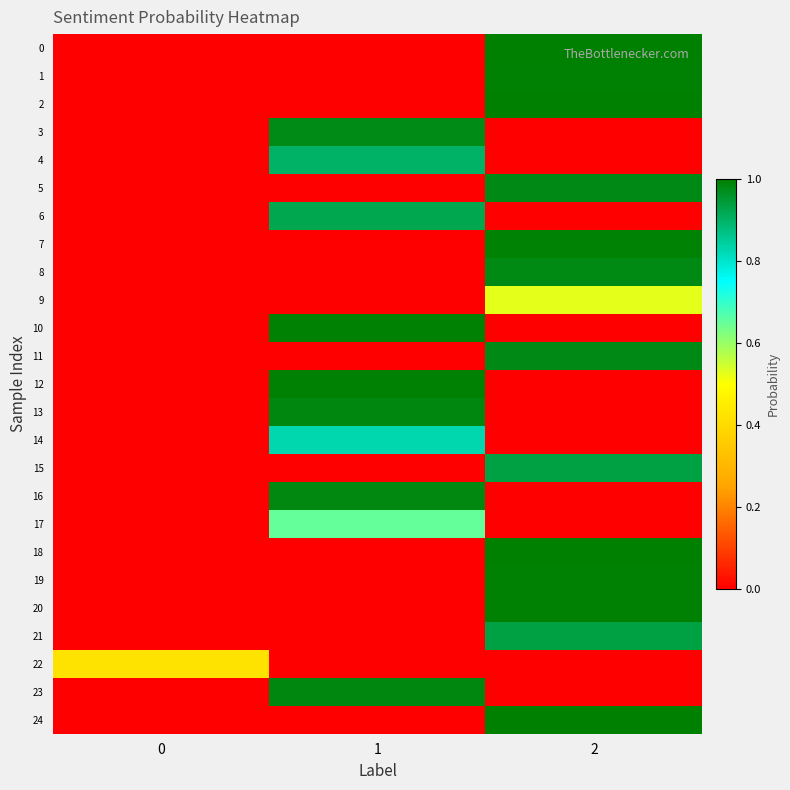

At how many categories does at least one series exceed 0?

3